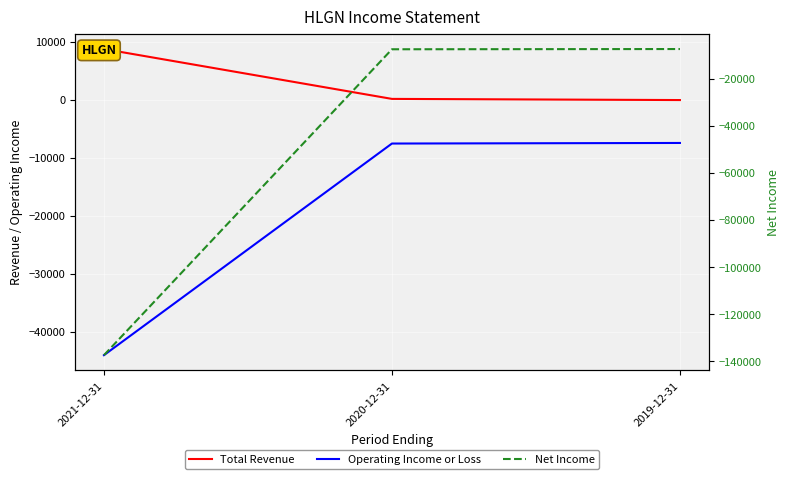

What is the average value of the Operating Income or Loss series?

-19633